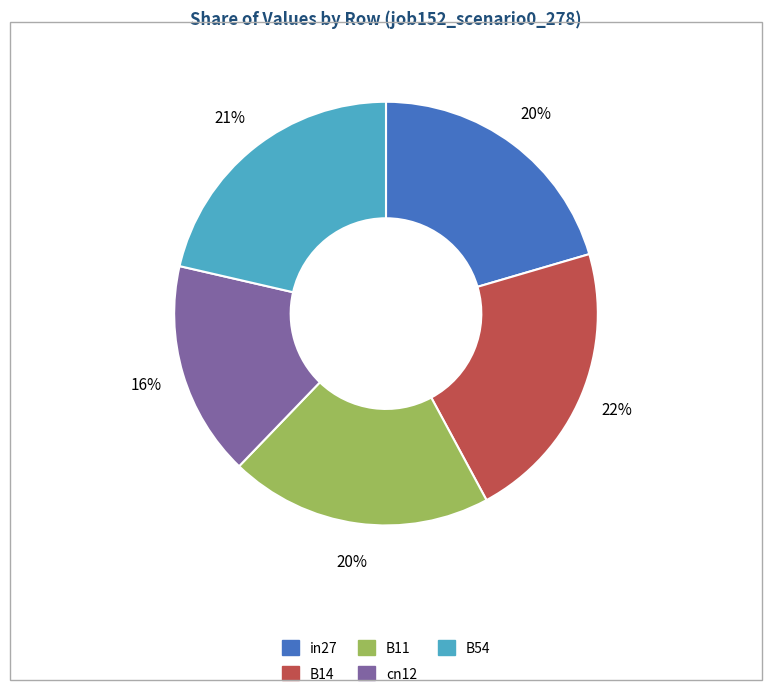

How many slices are in this pie chart?

5